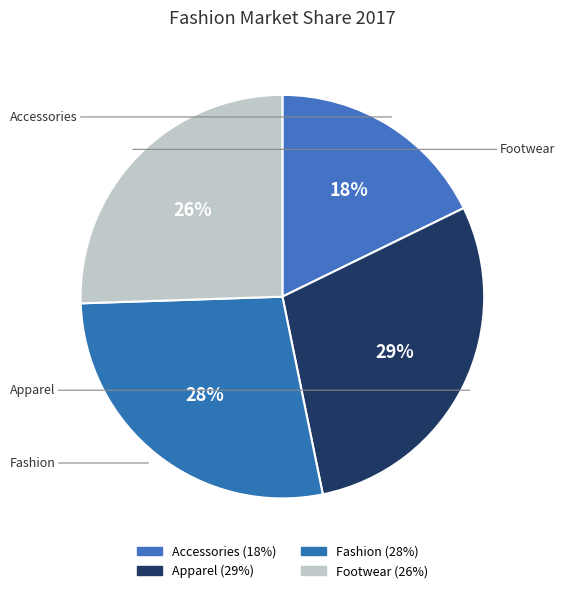

How many segments does this pie chart have?

4